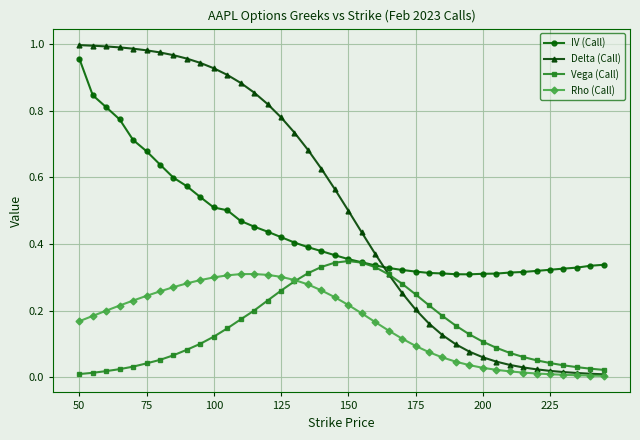

At how many categories does at least one series exceed 0?

40